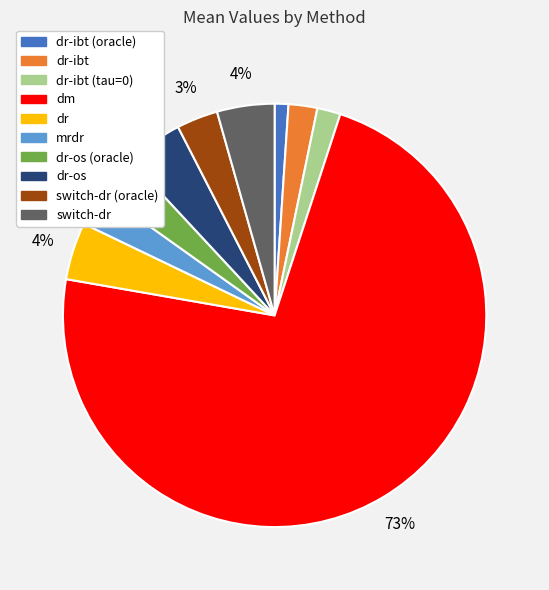

Is there a majority slice in this chart?

Yes